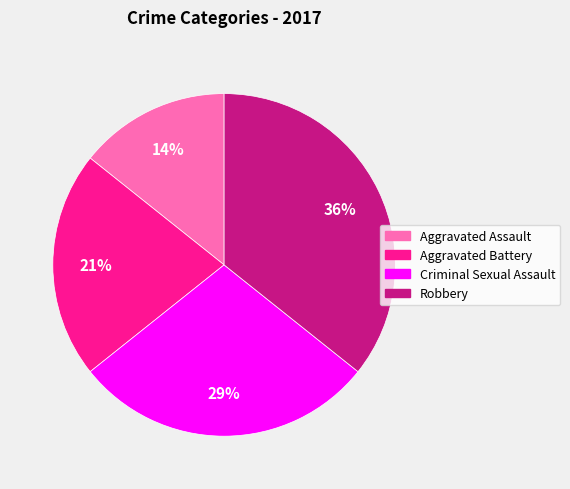

True or false: Criminal Sexual Assault accounts for 43% of the total.

False